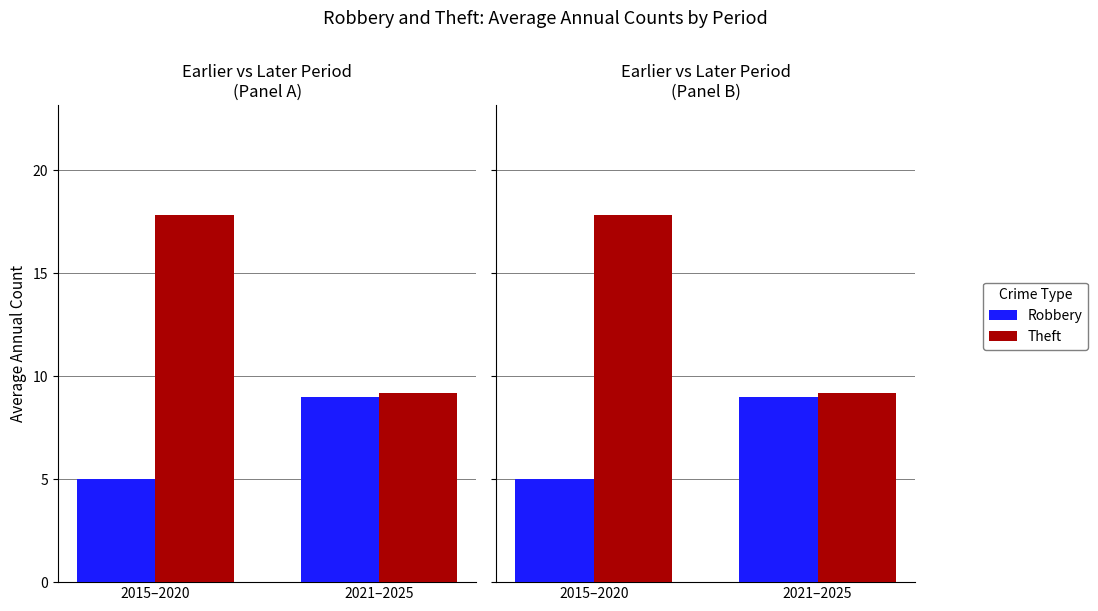

Reading left to right, transcribe all the data shown in this chart.

Robbery: 2015–2020=5.0	2021–2025=9.0
Theft: 2015–2020=17.8	2021–2025=9.2